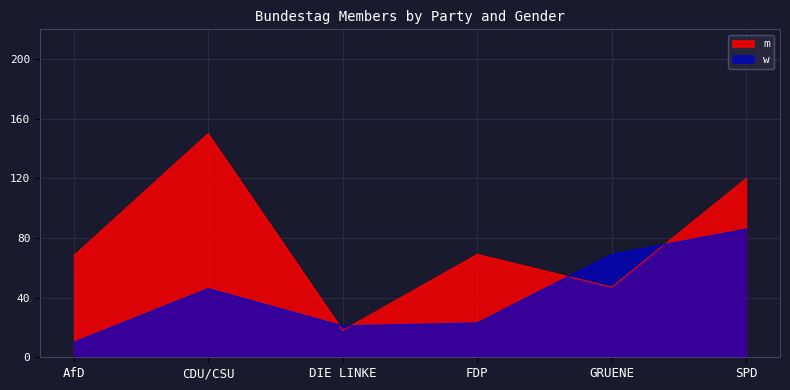

What is the value of the w point at the 6th from the left?

86